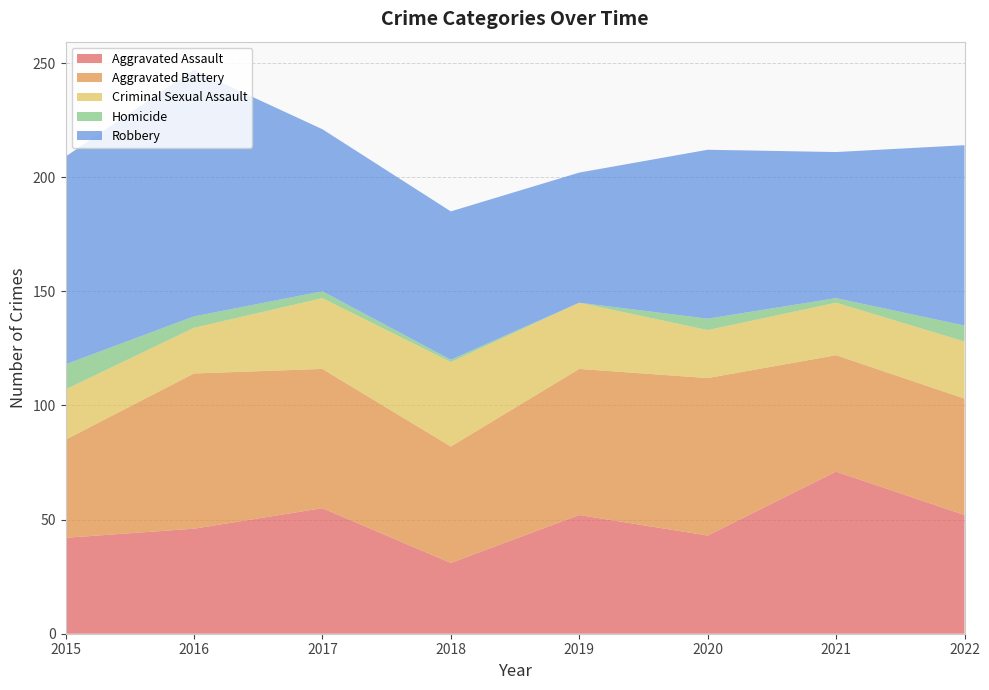

Reading left to right, what are all the values shown in this chart?

Aggravated Assault: 2015=42	2016=46	2017=55	2018=31	2019=52	2020=43	2021=71	2022=52
Aggravated Battery: 2015=43	2016=68	2017=61	2018=51	2019=64	2020=69	2021=51	2022=51
Criminal Sexual Assault: 2015=22	2016=20	2017=31	2018=37	2019=29	2020=21	2021=23	2022=25
Homicide: 2015=11	2016=5	2017=3	2018=1	2019=0	2020=5	2021=2	2022=7
Robbery: 2015=91	2016=108	2017=71	2018=65	2019=57	2020=74	2021=64	2022=79